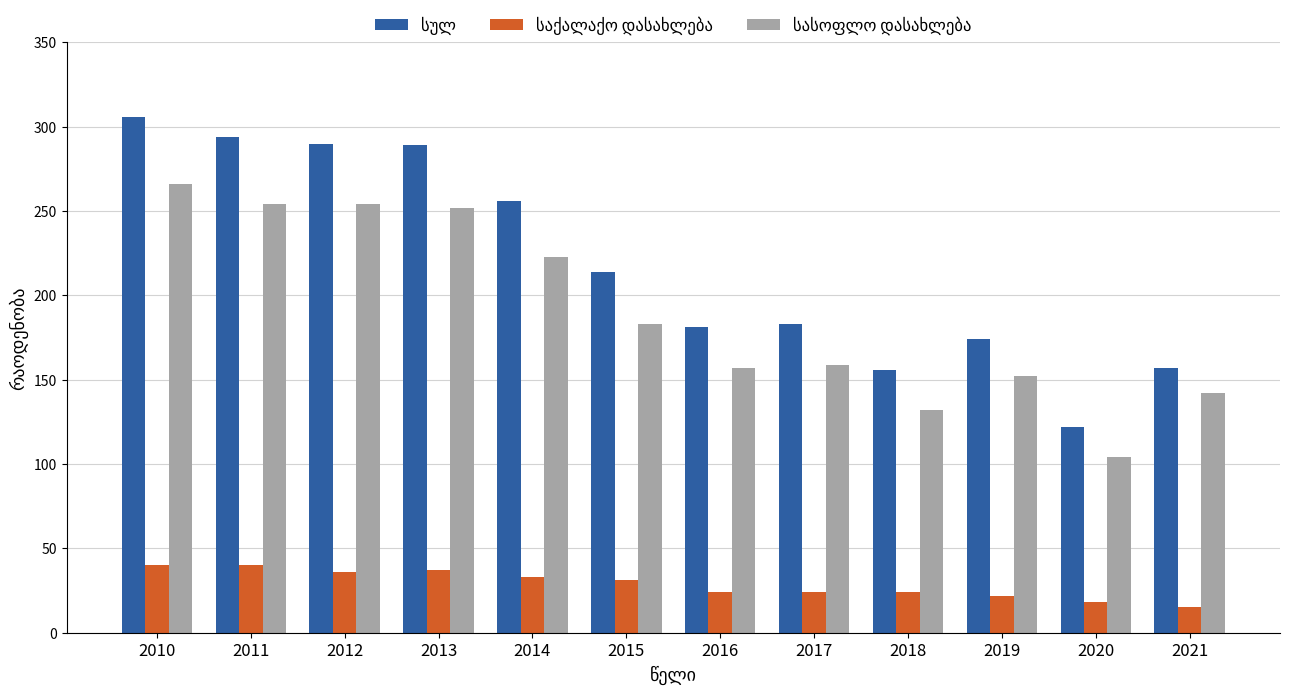

What is the minimum value shown in the chart?

15